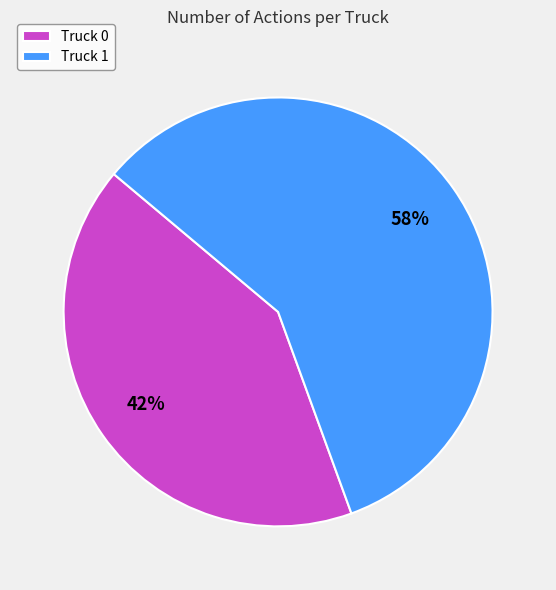

To the nearest percent, what is the average slice percentage?

50%